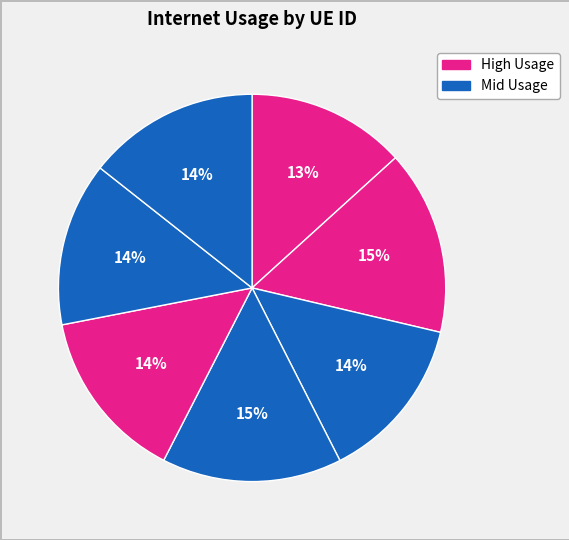

Count the number of slices in the pie.

7